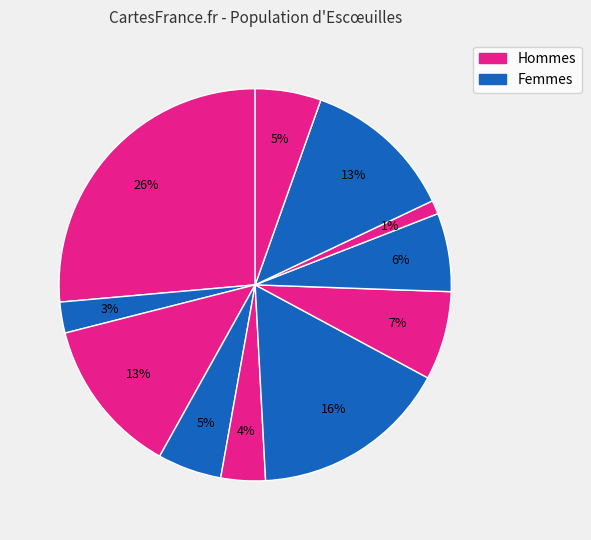

Count the number of slices in the pie.

11